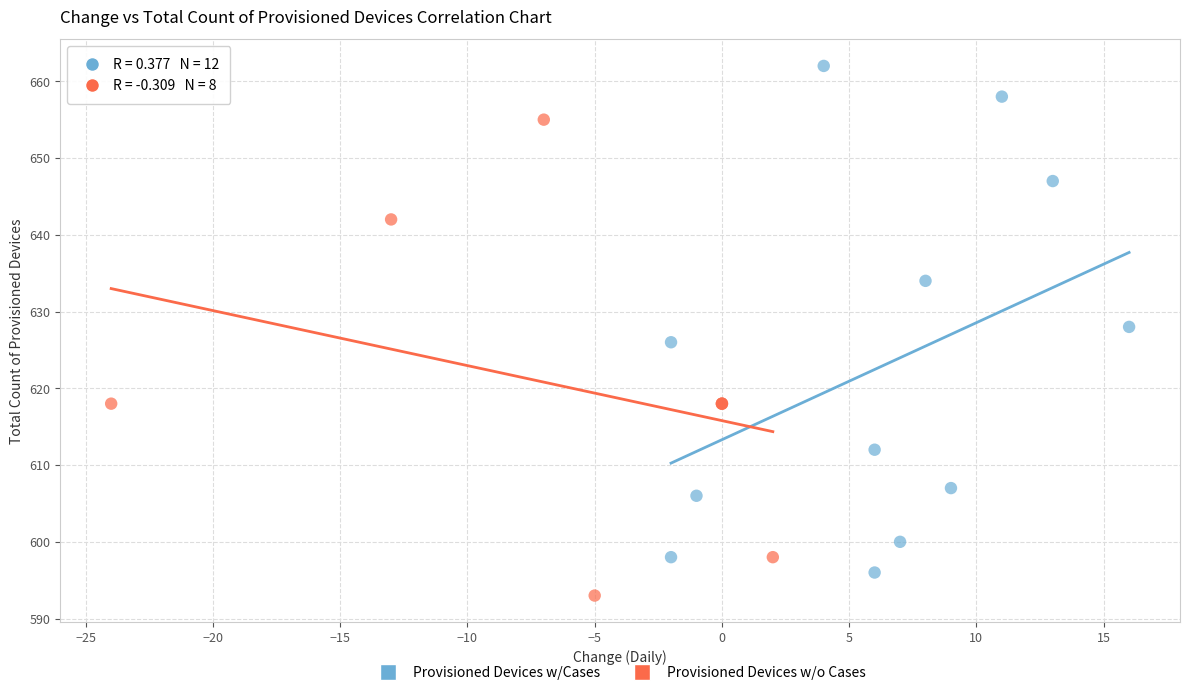

Which series reaches the maximum Y coordinate?

Provisioned Devices w/Cases